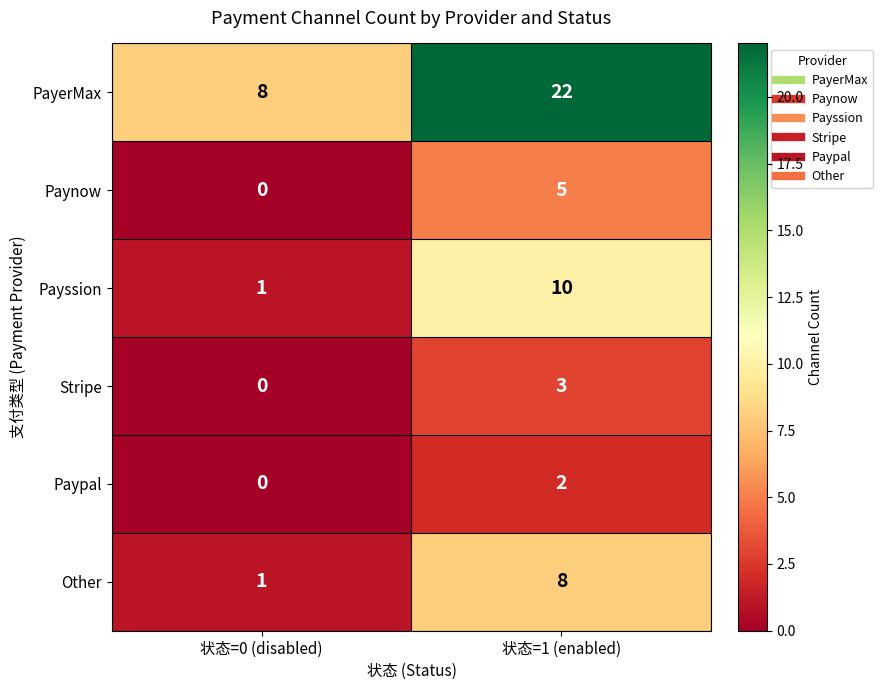

How many series are shown in this chart?

6